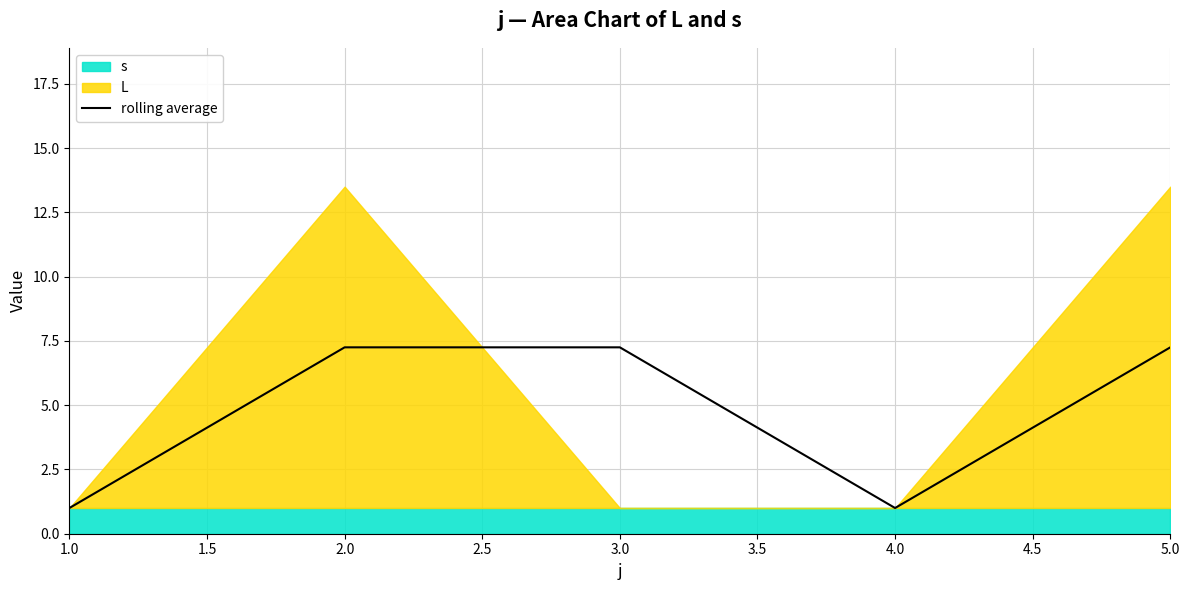

Where does the rolling average series first go above 7?

2.0